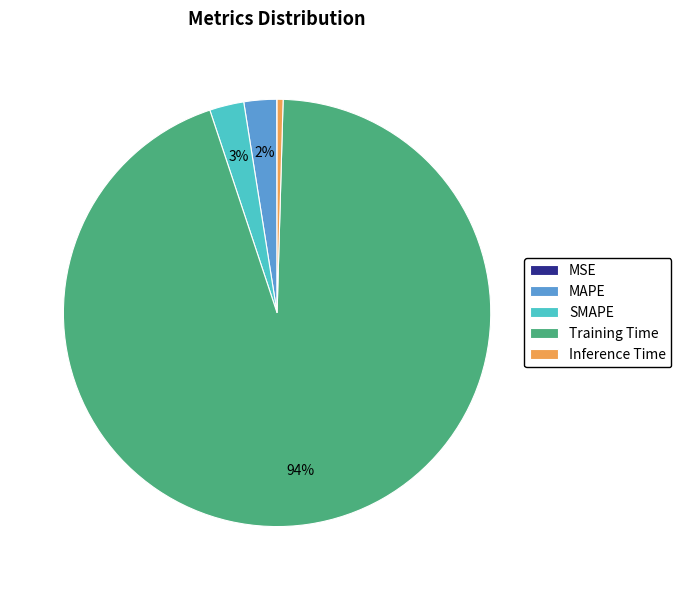

The Training Time slice represents 99% of the pie. True or false?

False